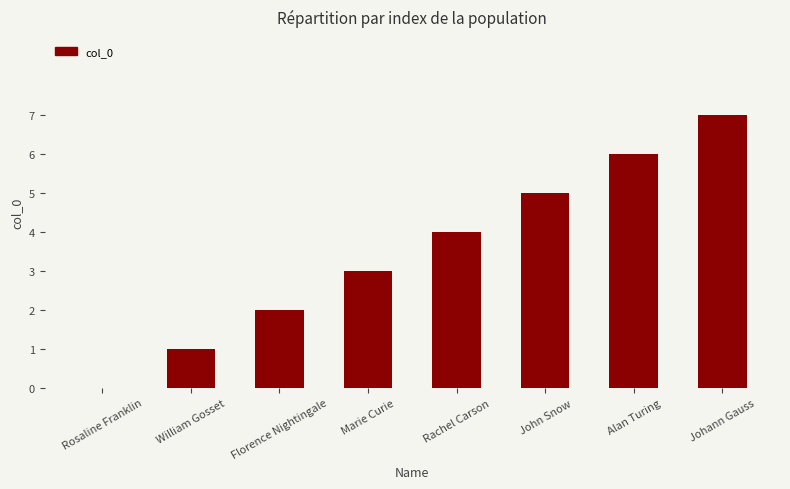

What is the greatest value displayed?

7